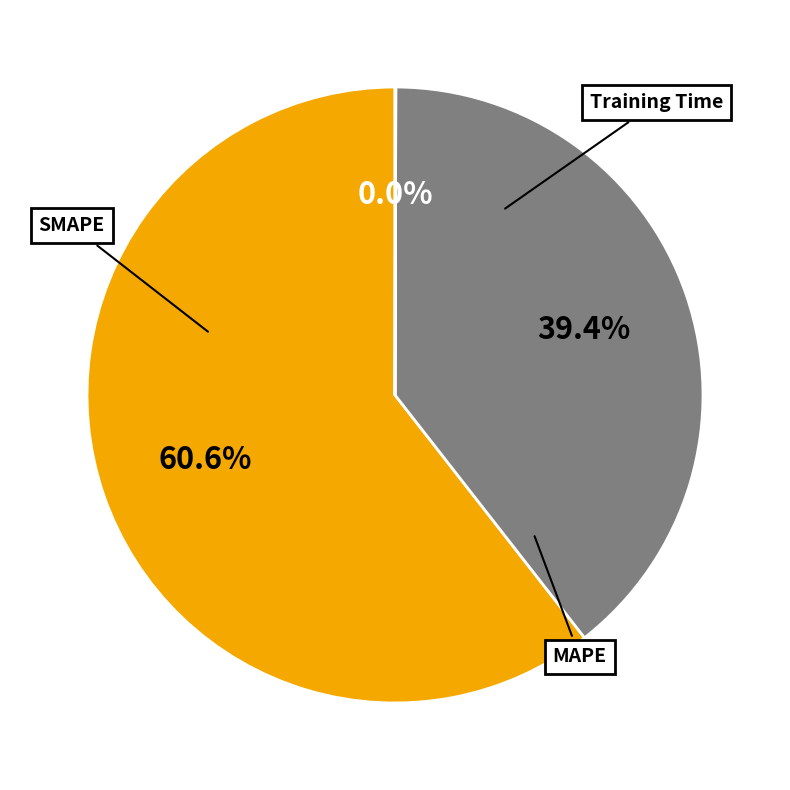

Does any single category account for the majority?

Yes